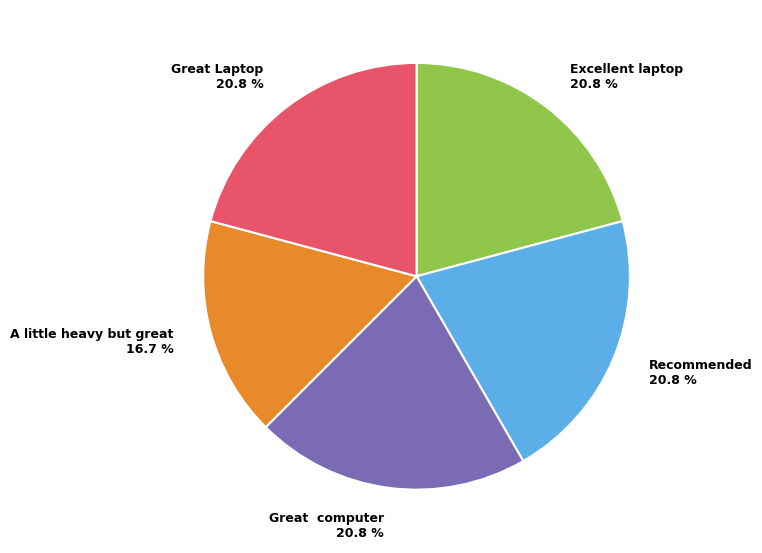

Between Excellent laptop 20.8 % and A little heavy but great 16.7 %, which is larger?

Excellent laptop 20.8 %